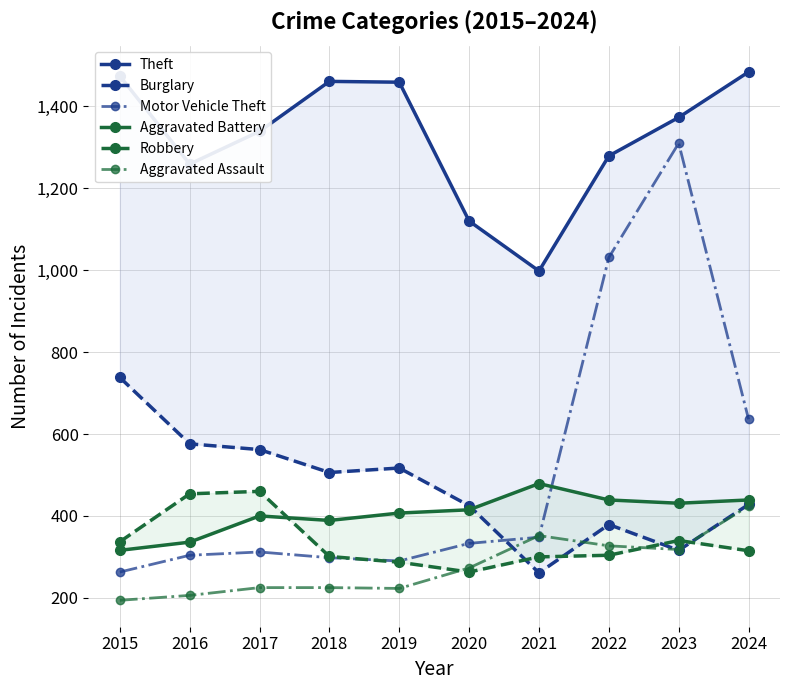

What is the total value across all series at 2020?

2829